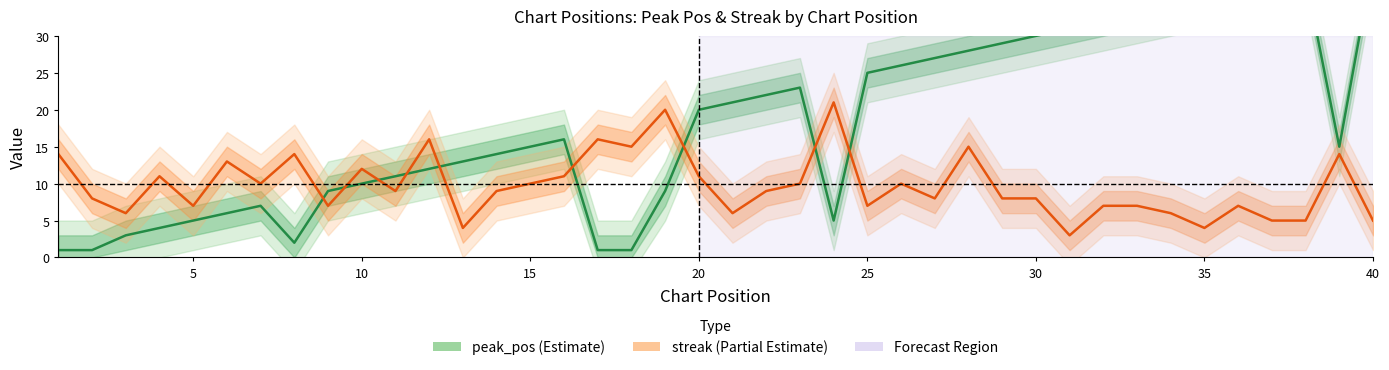

Is it true that streak equals 2 at 35?

False